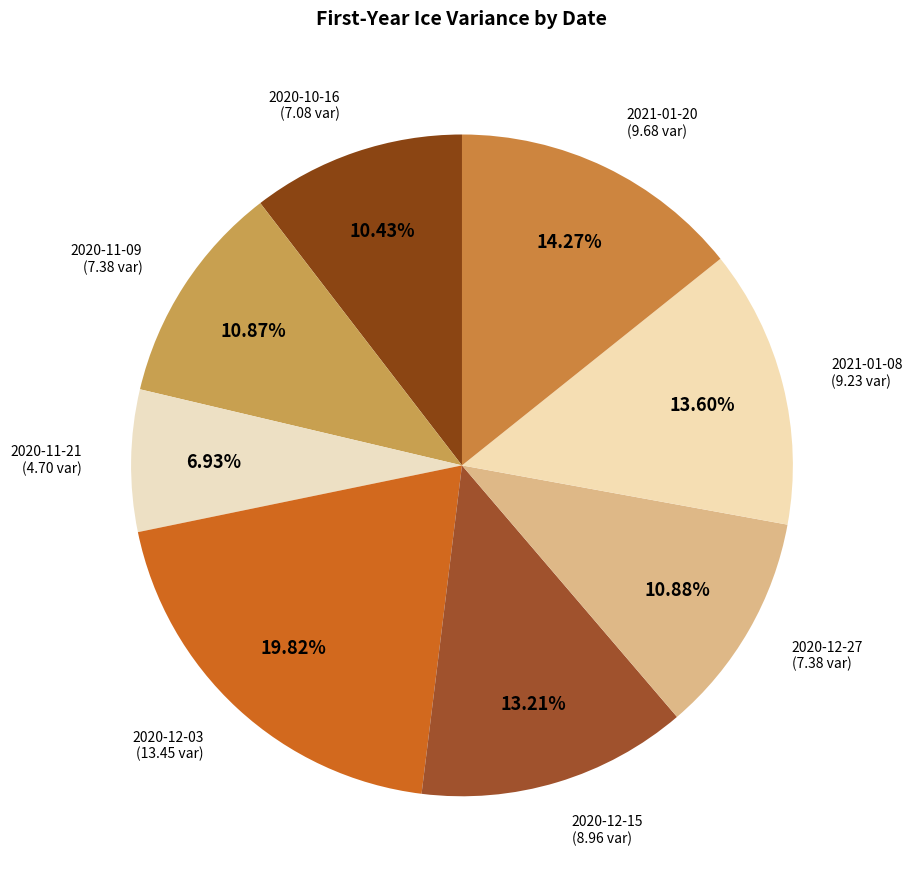

How many segments does this pie chart have?

8